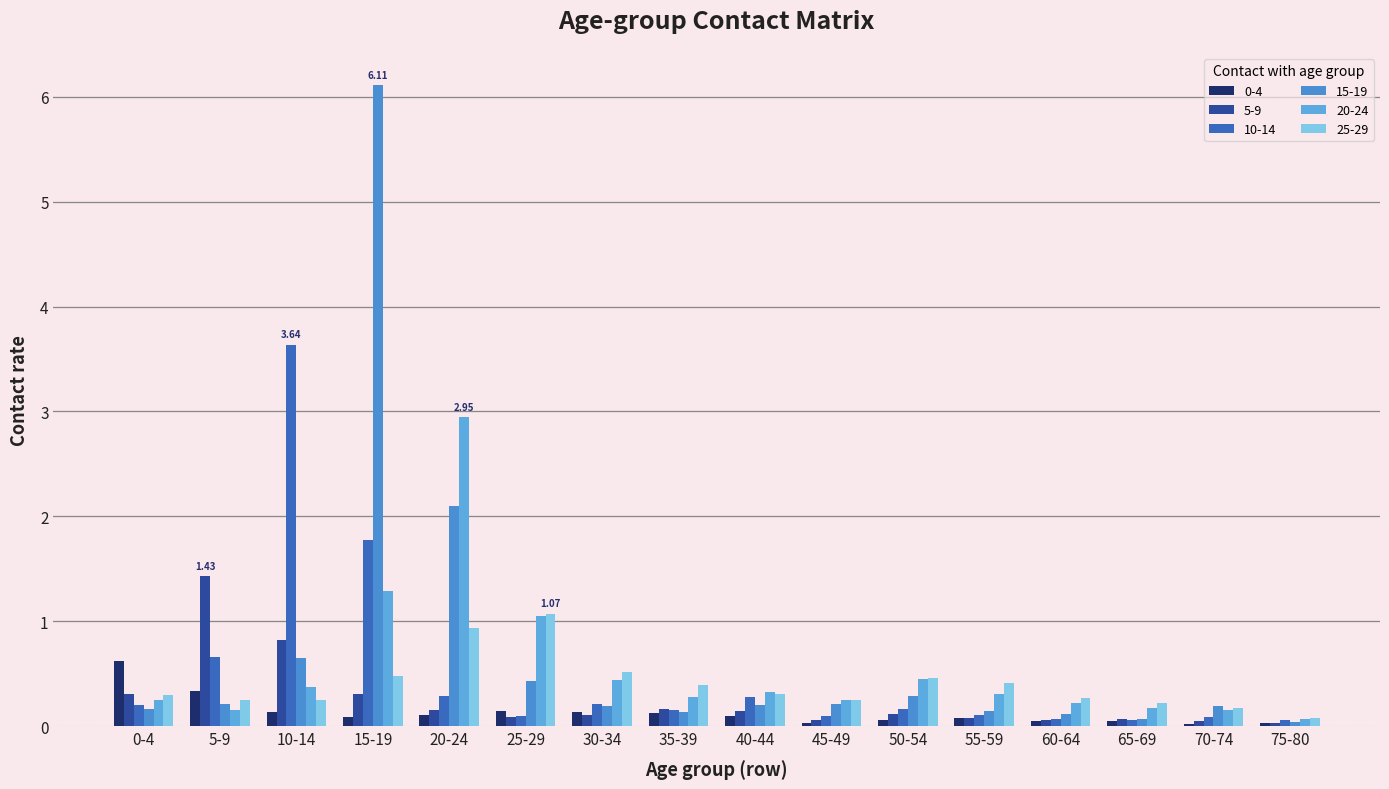

How many data points does each series have?

16